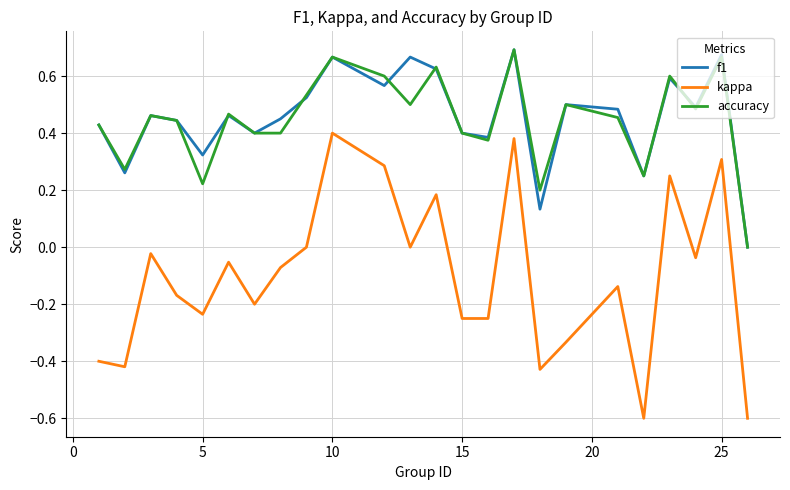

True or false: kappa and f1 intersect in this chart.

False